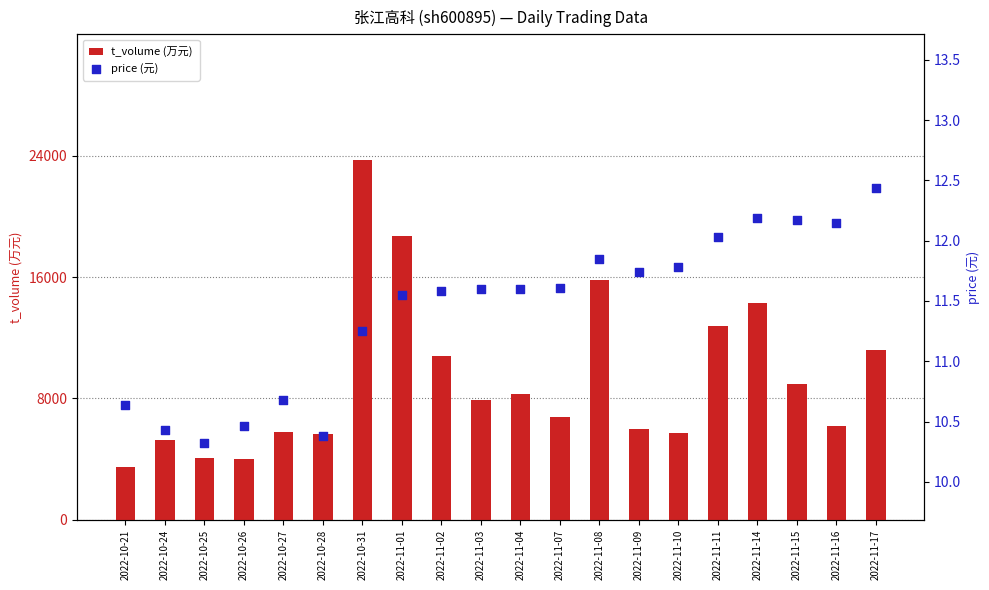

Which series reaches the maximum Y coordinate?

t_volume (万元)